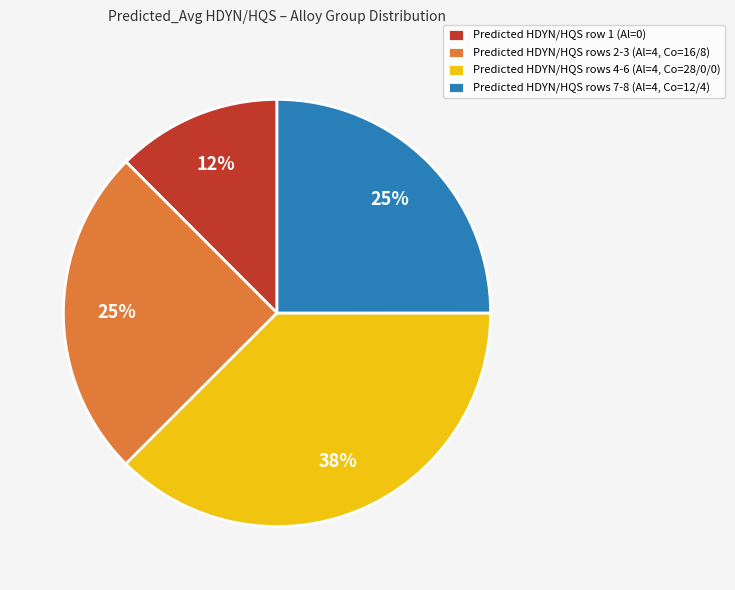

Which category has the smallest portion of the pie?

Predicted HDYN/HQS row 1 (Al=0)